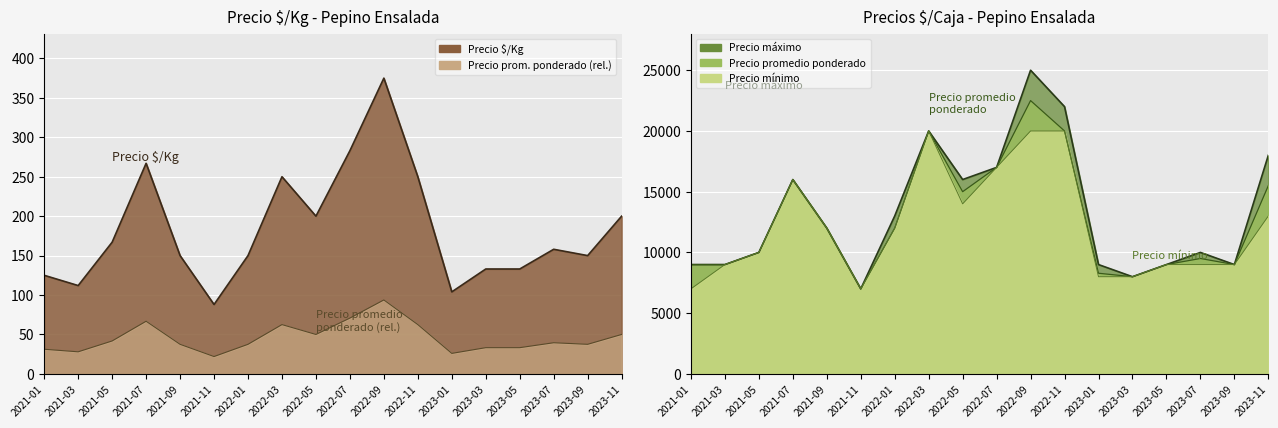

Where is Precio $/Kg nearest to the value 231?

2022-03